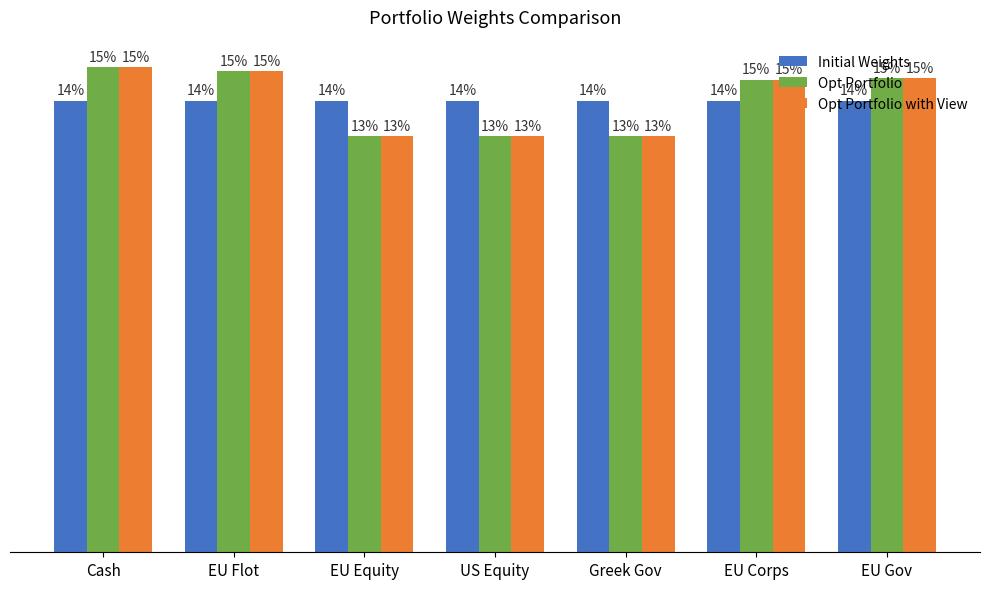

What are all the series names shown in the legend?

Initial Weights, Opt Portfolio, Opt Portfolio with View